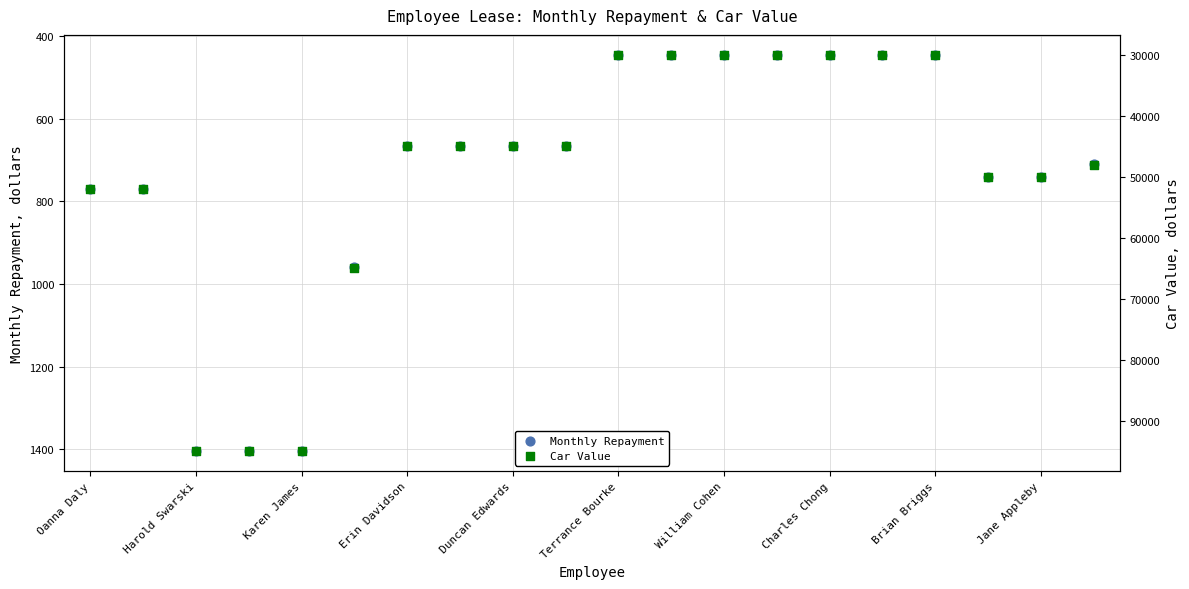

Which series has the largest total across all categories?

Car Value